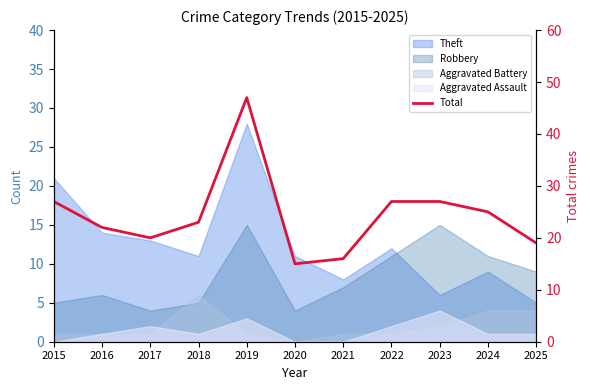

At which label is the value closest to 31?

2015